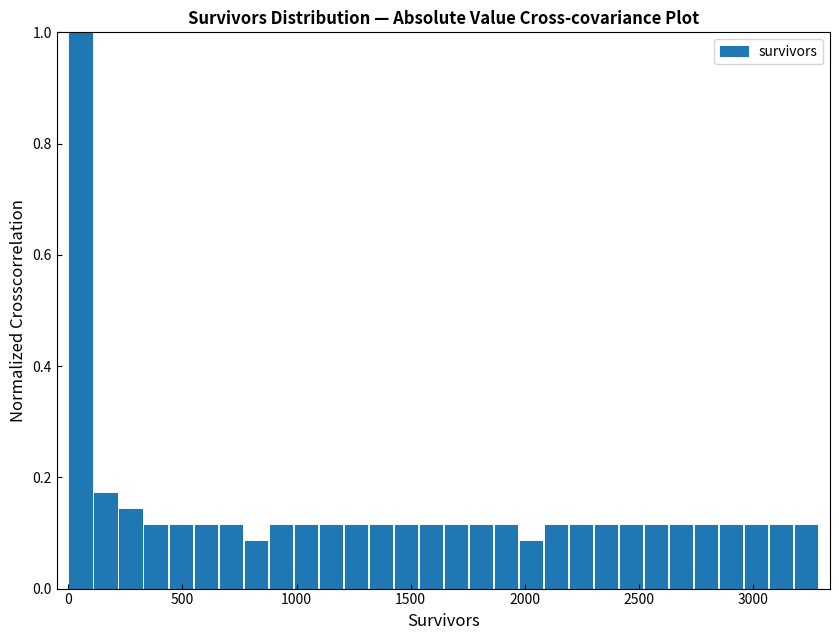

Read against the x-axis, roughly where is the centre of the tallest bar?

50